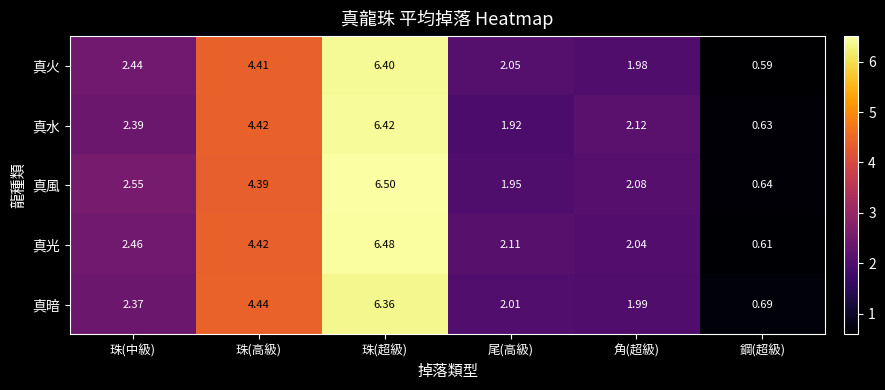

At which category does the chart reach its minimum across all series?

鋼(超級)